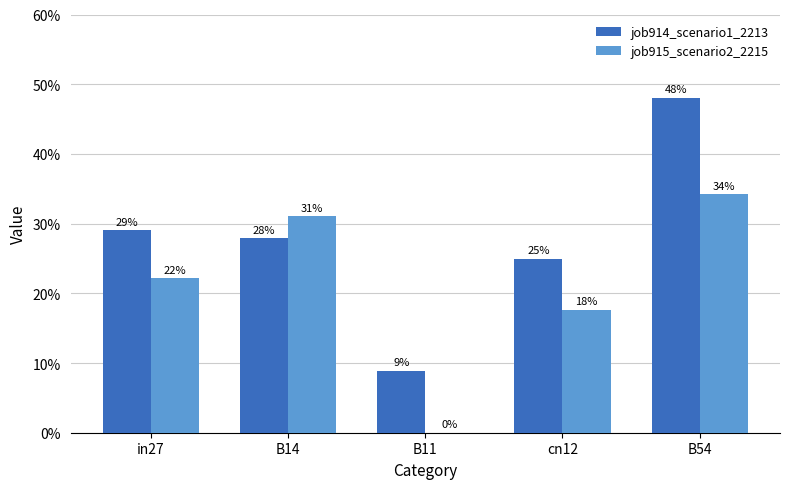

Between in27 and B14, which series saw the biggest shift?

job915_scenario2_2215